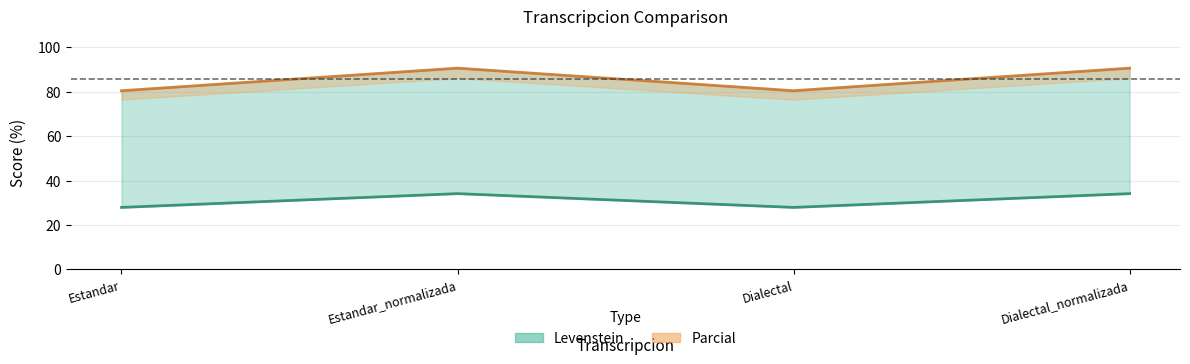

What is the label of the 3rd point from the left?

Dialectal